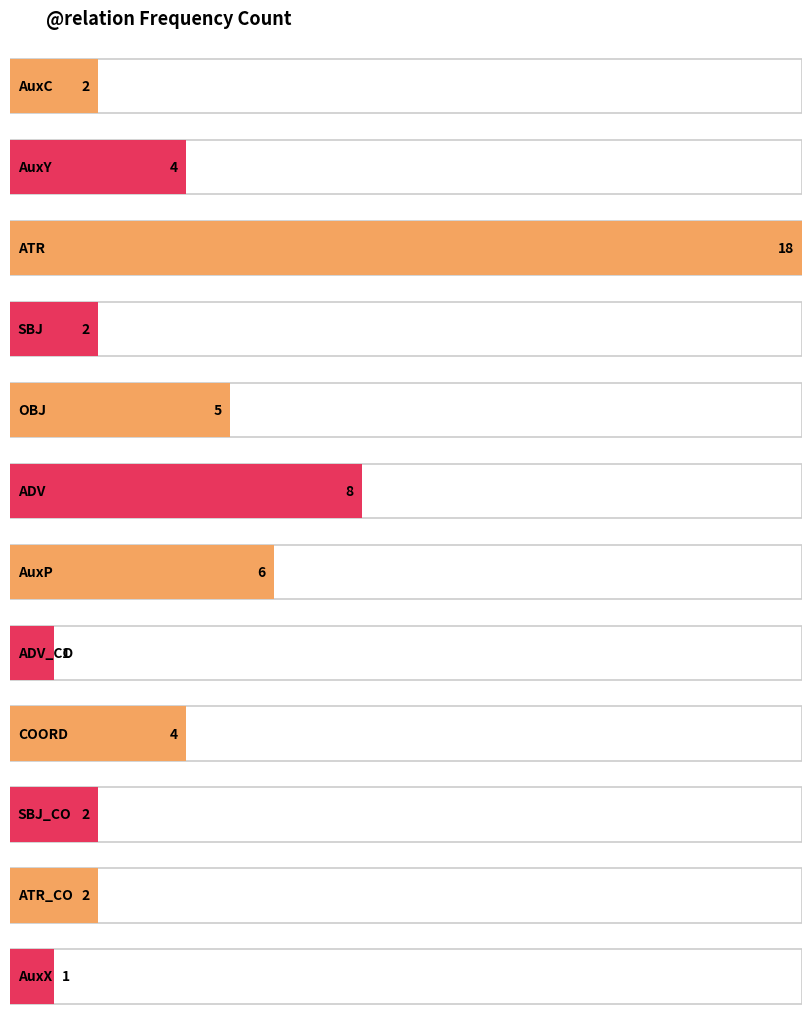

How many data points are above 2?

6